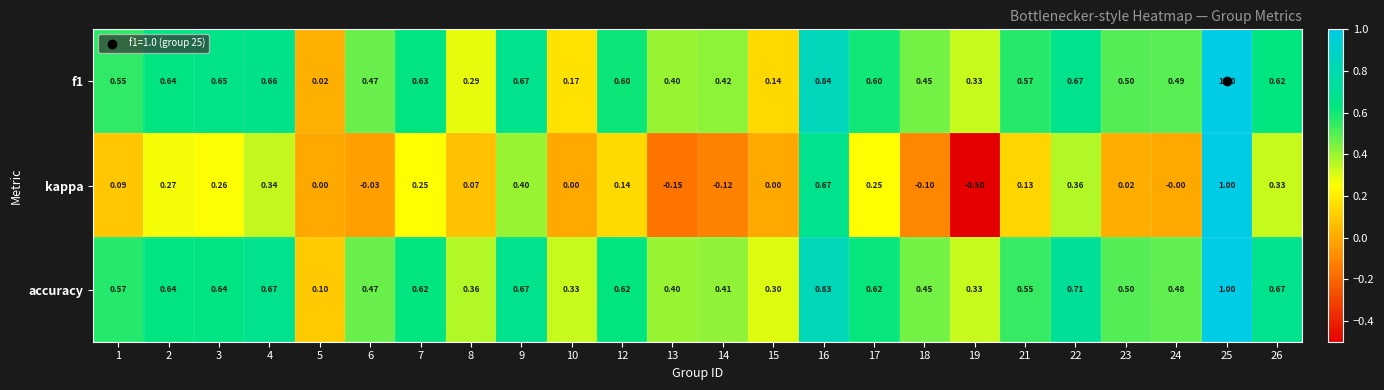

Which label corresponds to the smallest value in the chart?

19